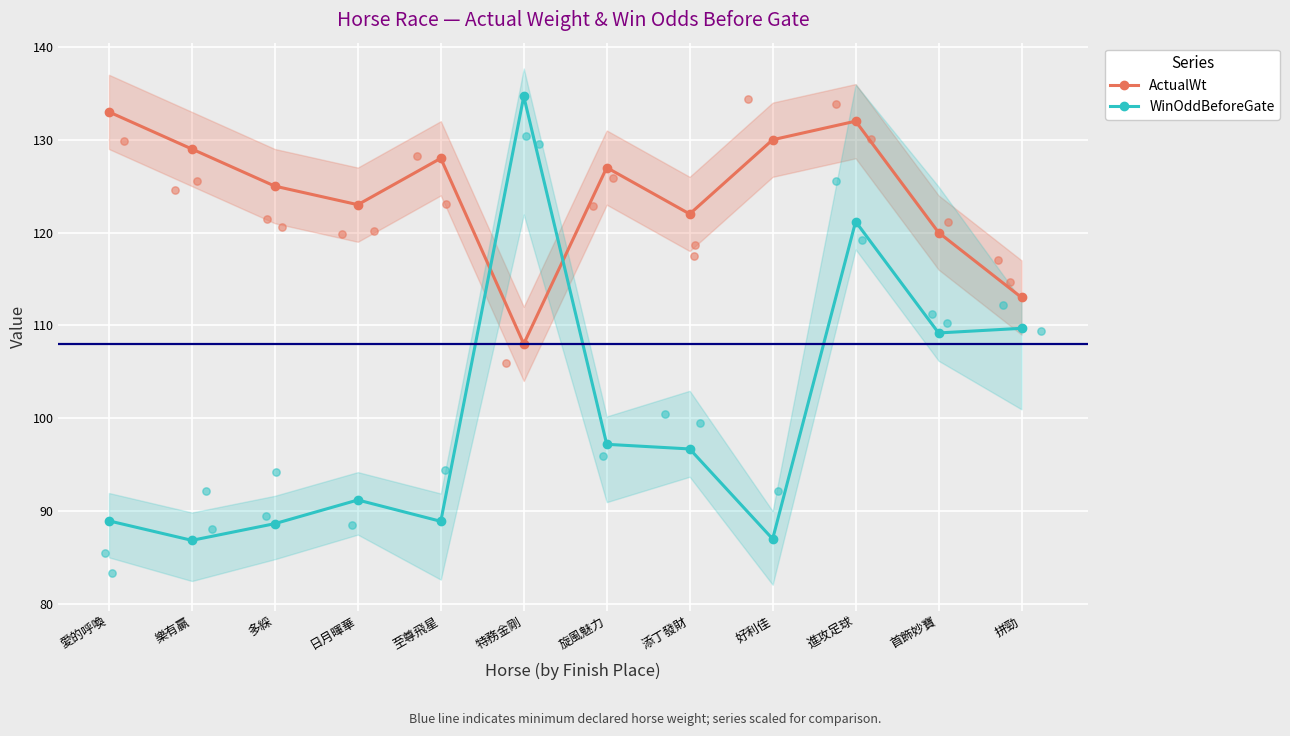

Which series has the widest spread of Y values?

WinOddBeforeGate